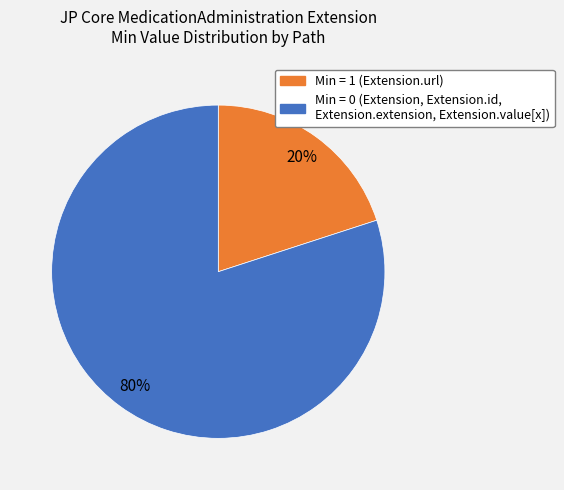

Does any single category account for the majority?

Yes